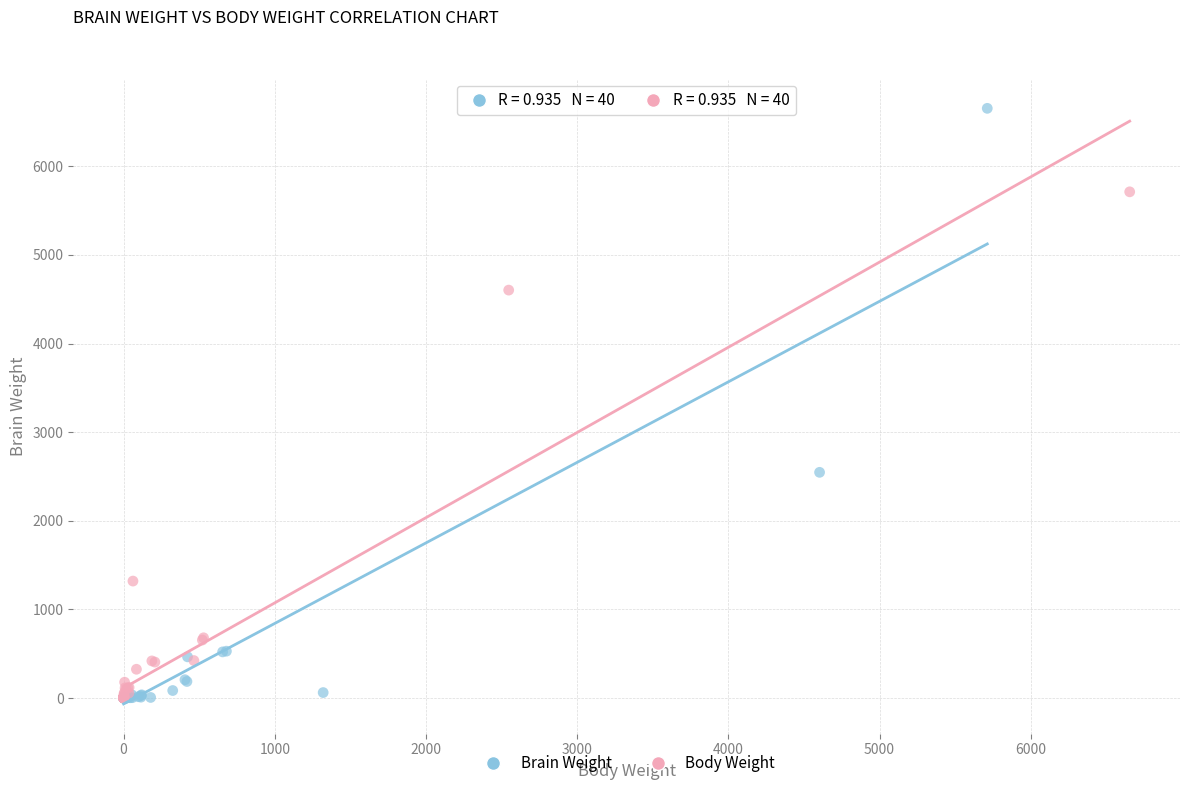

Which series reaches the maximum Y coordinate?

Brain Weight